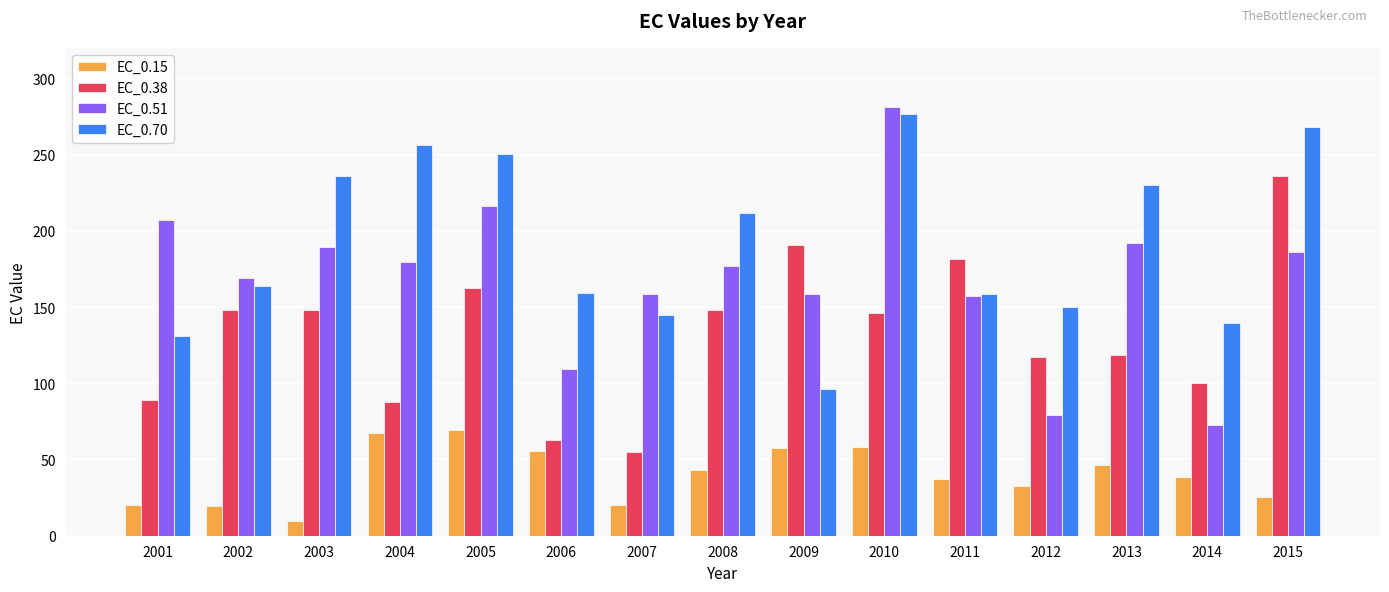

Which series has the largest total across all categories?

EC_0.70